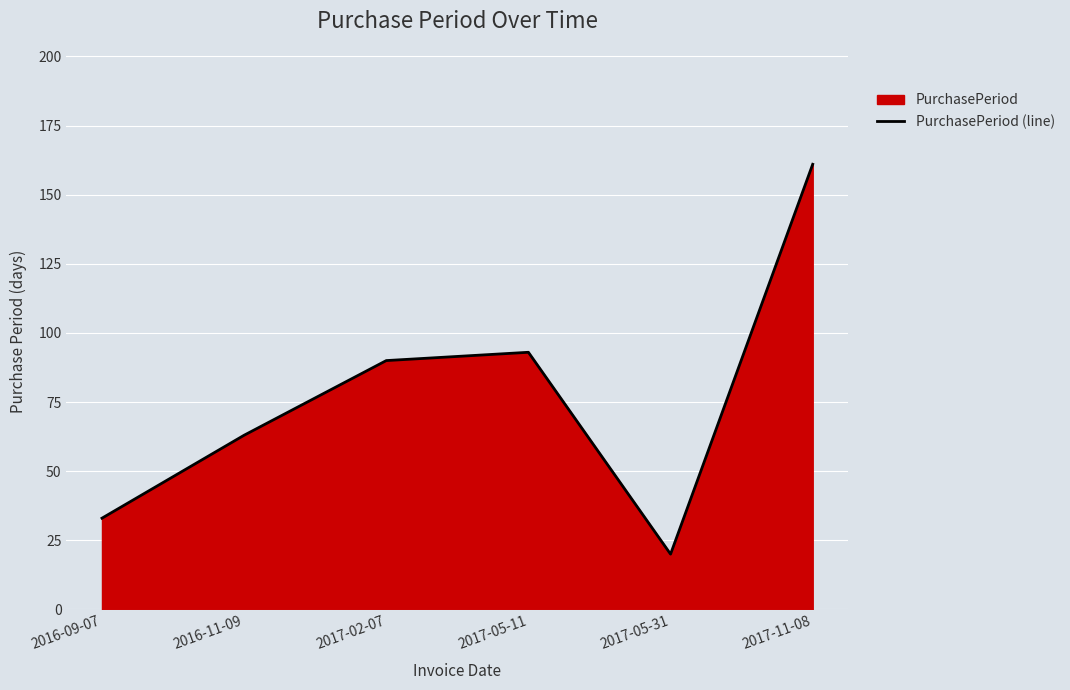

What is the value of the 4th point from the left?

93